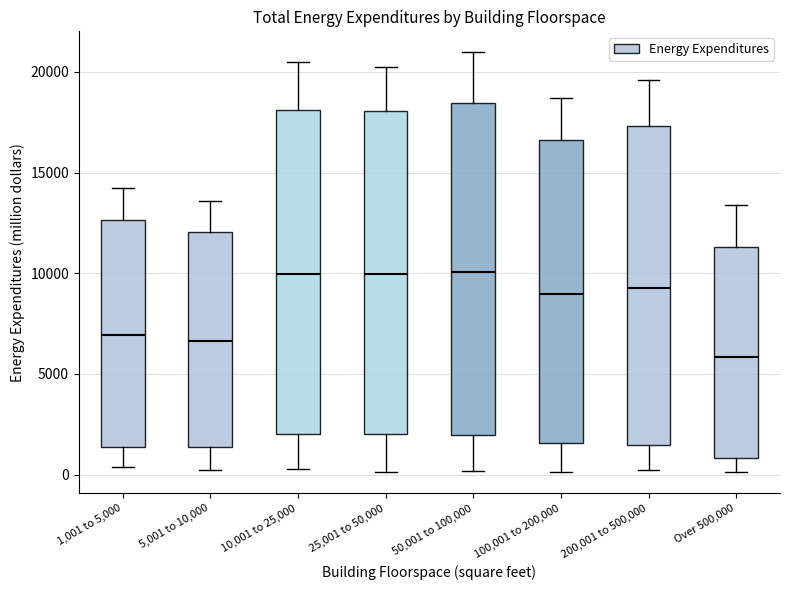

Reading left to right, transcribe this box plot: for each box, give where its median line is, the range the box spans, and where its two whiskers end, as read against the y-axis. The values are not printed on the chart, so give them approximately, as read against the axis.

1,001 to 5,000: median 7000, box 1500 to 12500, whiskers 500 to 14000
5,001 to 10,000: median 6500, box 1500 to 12000, whiskers 0 to 13500
10,001 to 25,000: median 10000, box 2000 to 18000, whiskers 500 to 20500
25,001 to 50,000: median 10000, box 2000 to 18000, whiskers 0 to 20000
50,001 to 100,000: median 10000, box 2000 to 18500, whiskers 0 to 21000
100,001 to 200,000: median 9000, box 1500 to 16500, whiskers 0 to 18500
200,001 to 500,000: median 9000, box 1500 to 17500, whiskers 0 to 19500
Over 500,000: median 6000, box 1000 to 11500, whiskers 0 to 13500